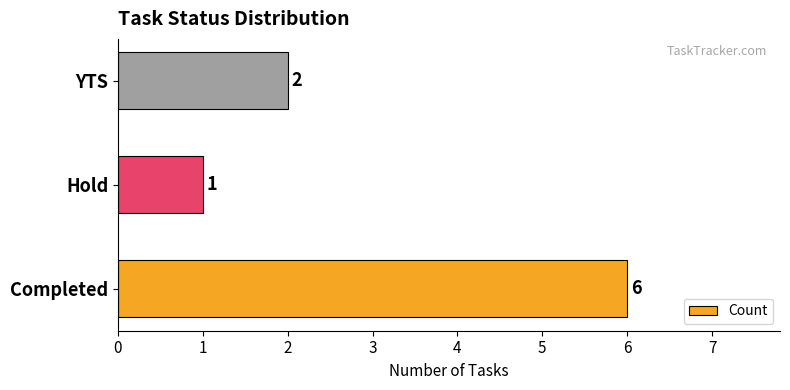

What is the minimum value shown in the chart?

1